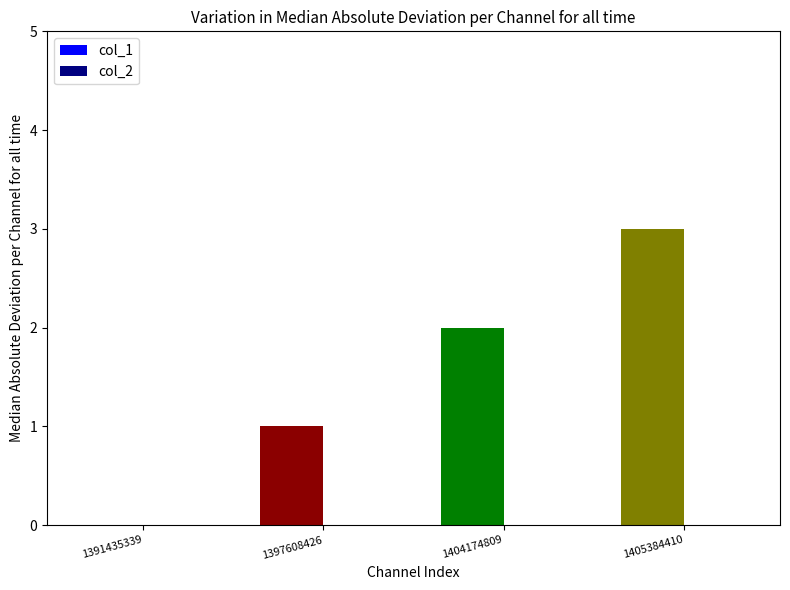

What is the maximum value for col_1?

3